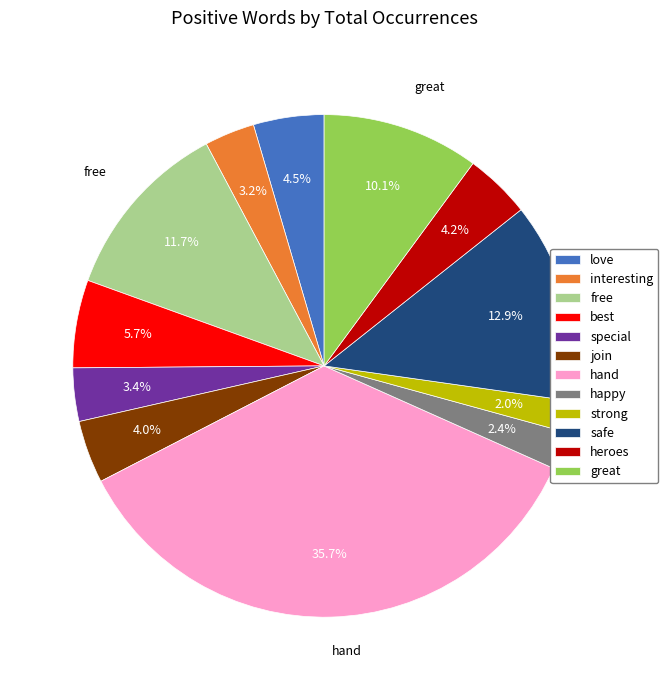

What percentage is the join slice, to the nearest percent?

4%